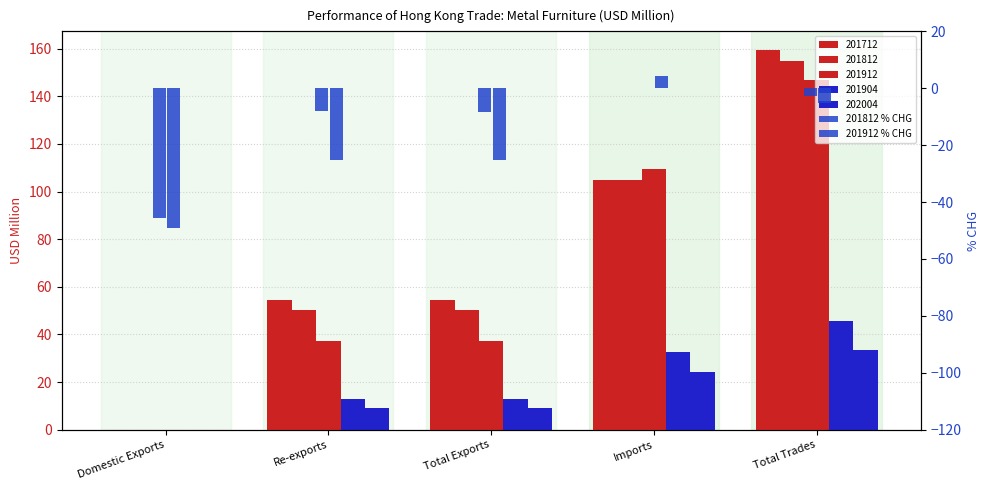

What is the sum of the 201812 % CHG values at Imports and Total Trades?

-2.7